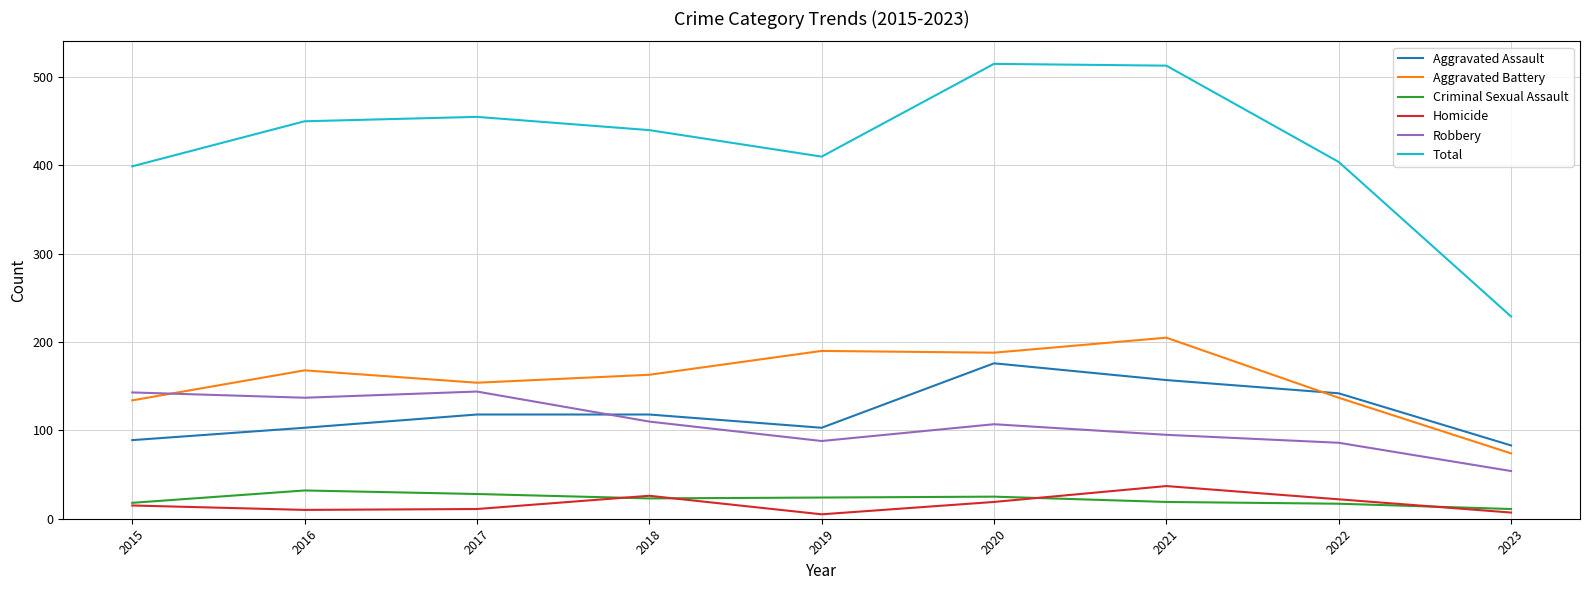

Where do Robbery and Aggravated Assault first cross each other?

2017 and 2018